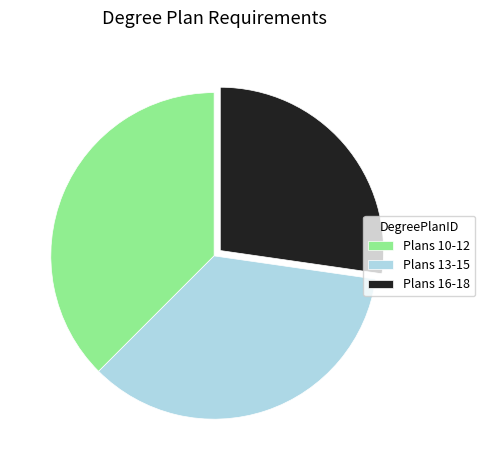

How many segments does this pie chart have?

3